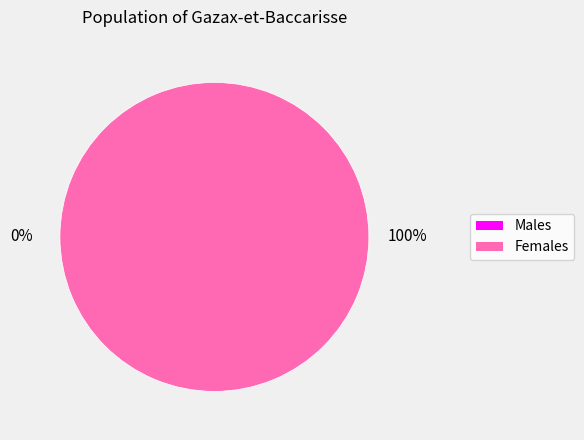

To the nearest percent, what is the difference between the largest and smallest slice percentages?

100%